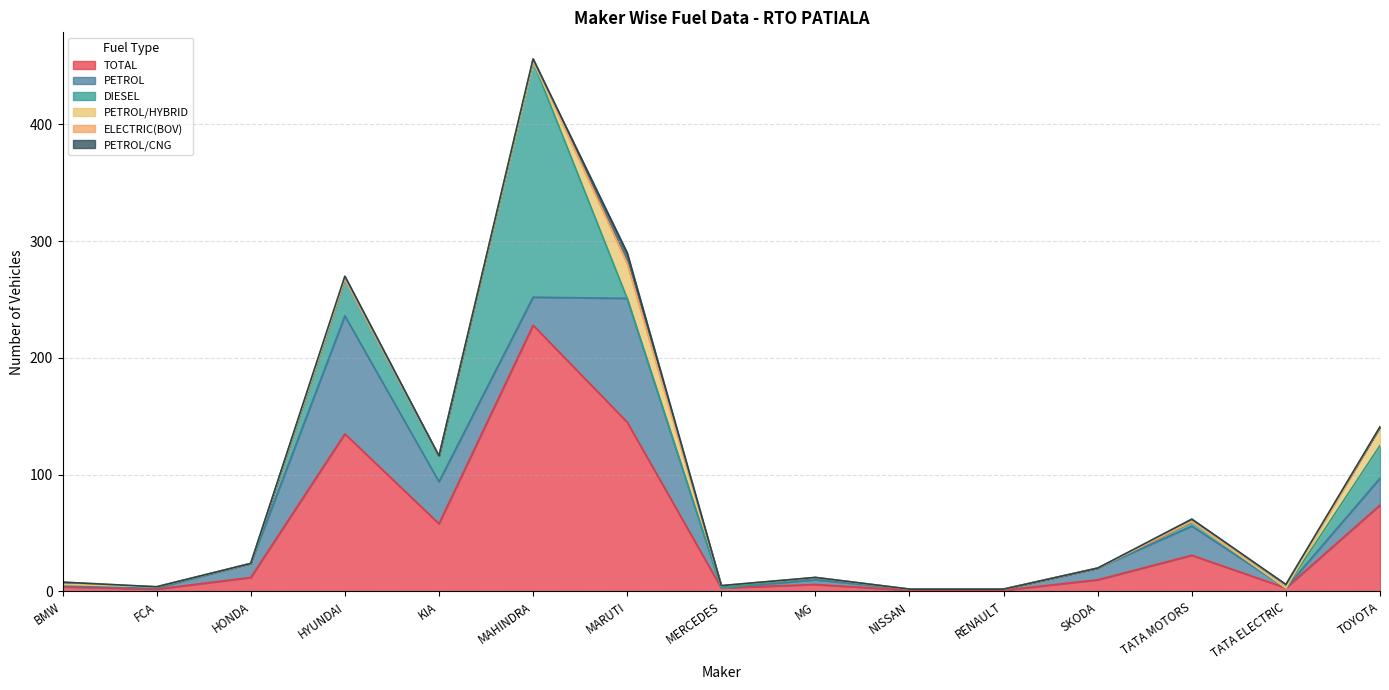

What is the difference between the TOTAL values at TOYOTA and TATA MOTORS?

43